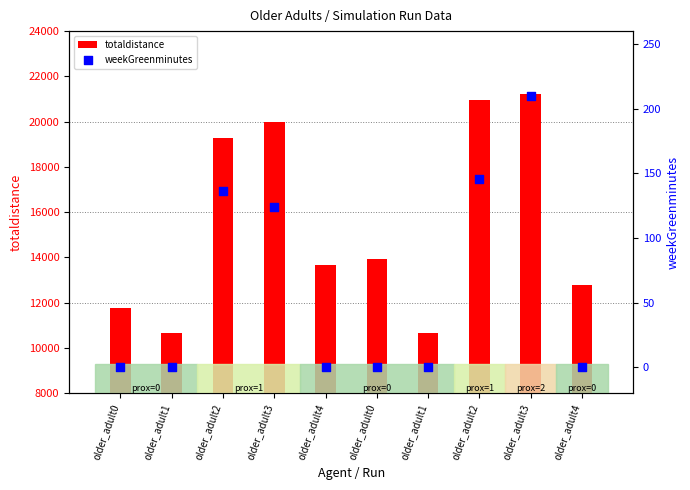

Which series has the largest Y range (max minus min)?

totaldistance